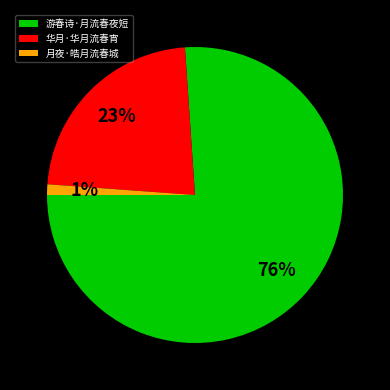

How many segments does this pie chart have?

3